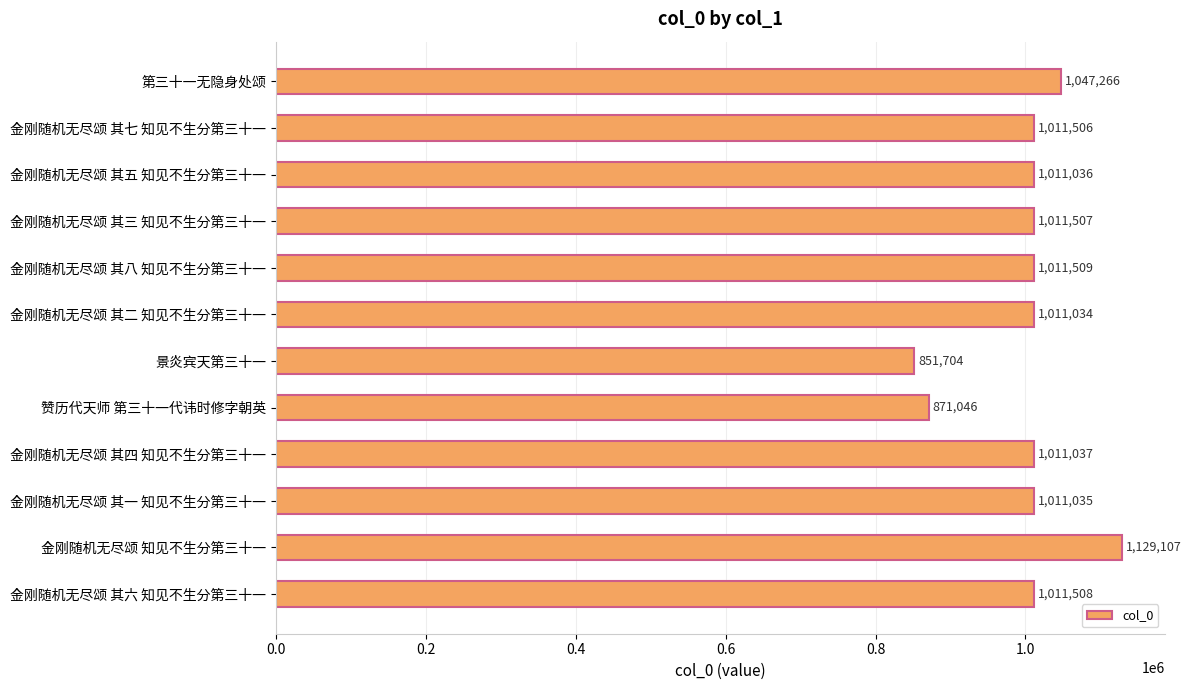

Are the bars horizontal?

Yes